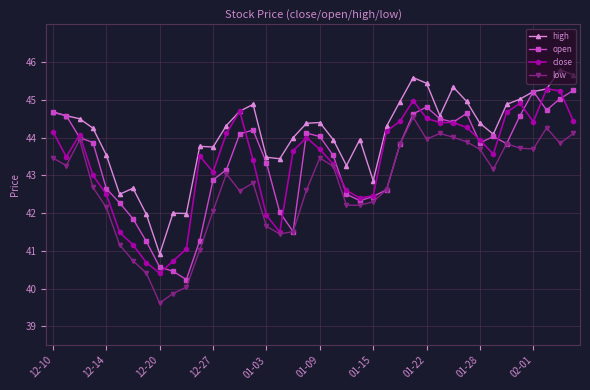

True or false: high and low cross at least once.

False